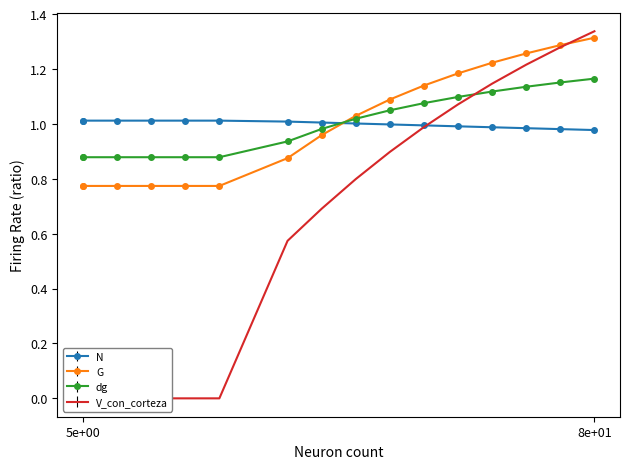

What is the value of the V_con_corteza point at the 14th from the left?

1.2